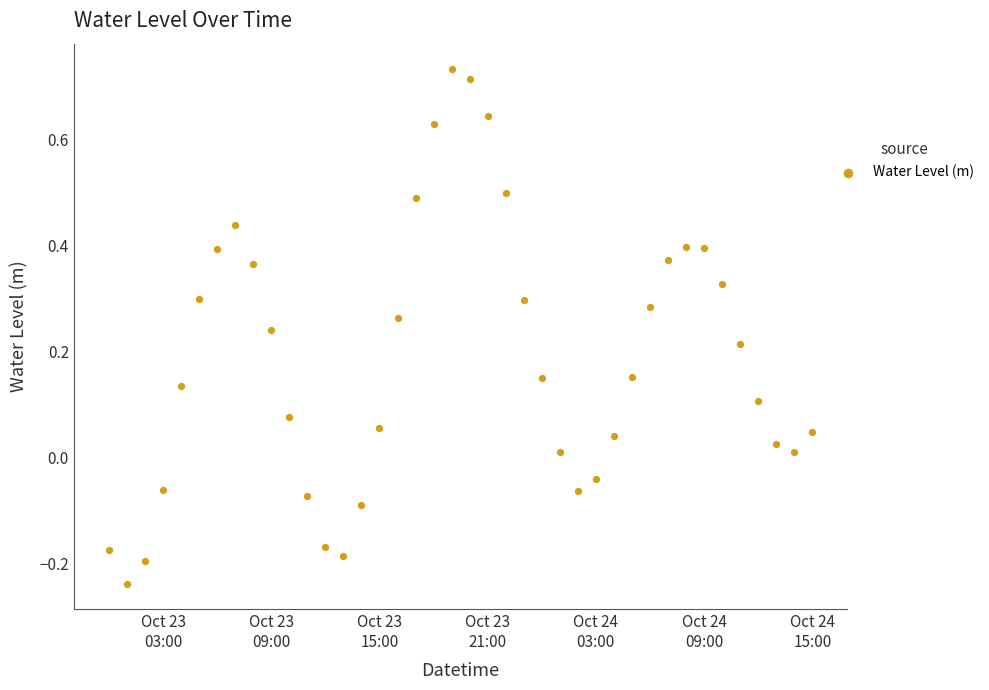

What is the range of X values (max minus min)?

1.6